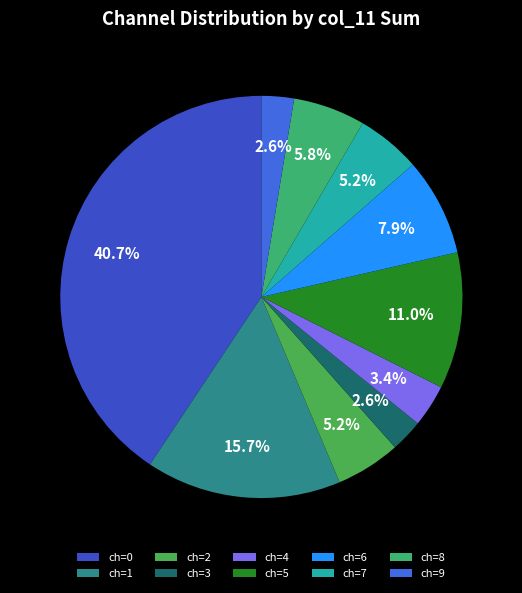

Count the number of slices in the pie.

10